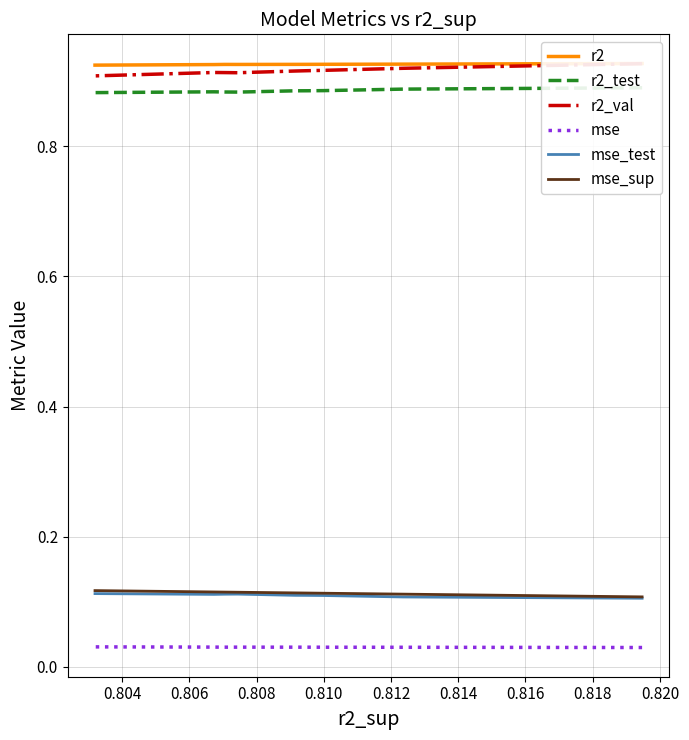

List the series in order of their peak value, highest first.

r2, r2_val, r2_test, mse_sup, mse_test, mse